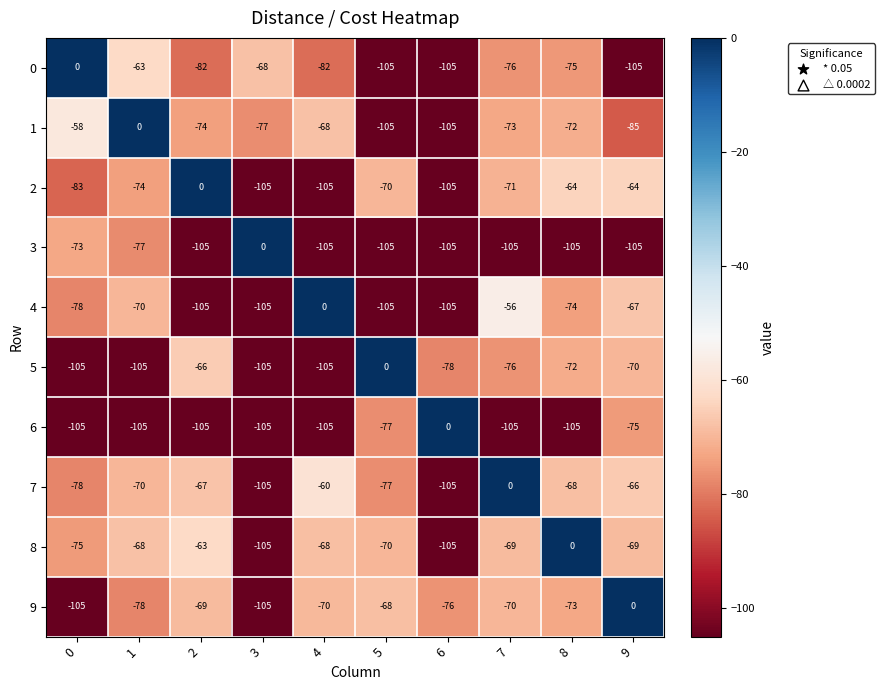

Count the number of data series in this chart.

10